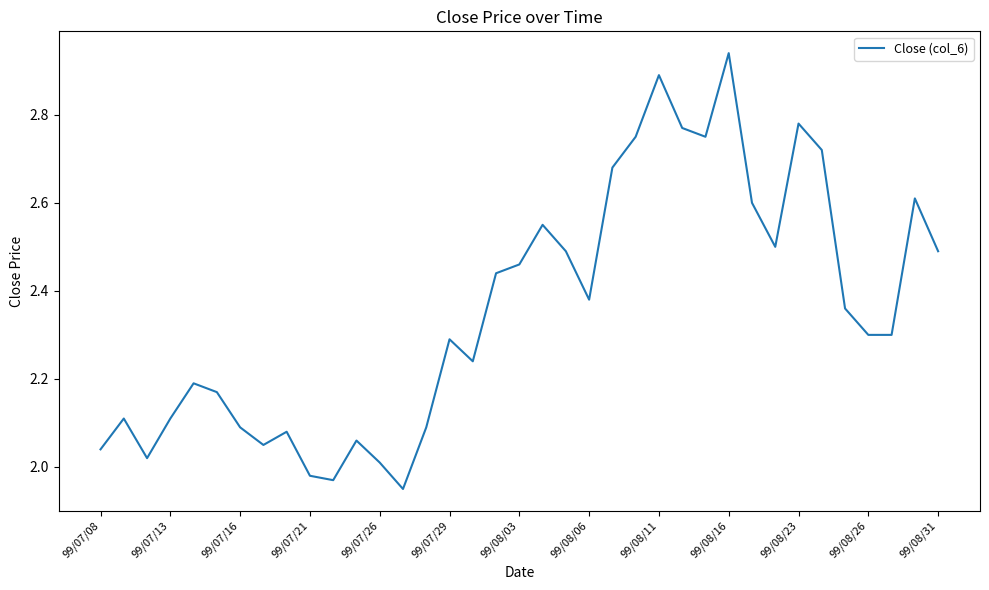

Does the chart display data point markers on the line(s)?

No